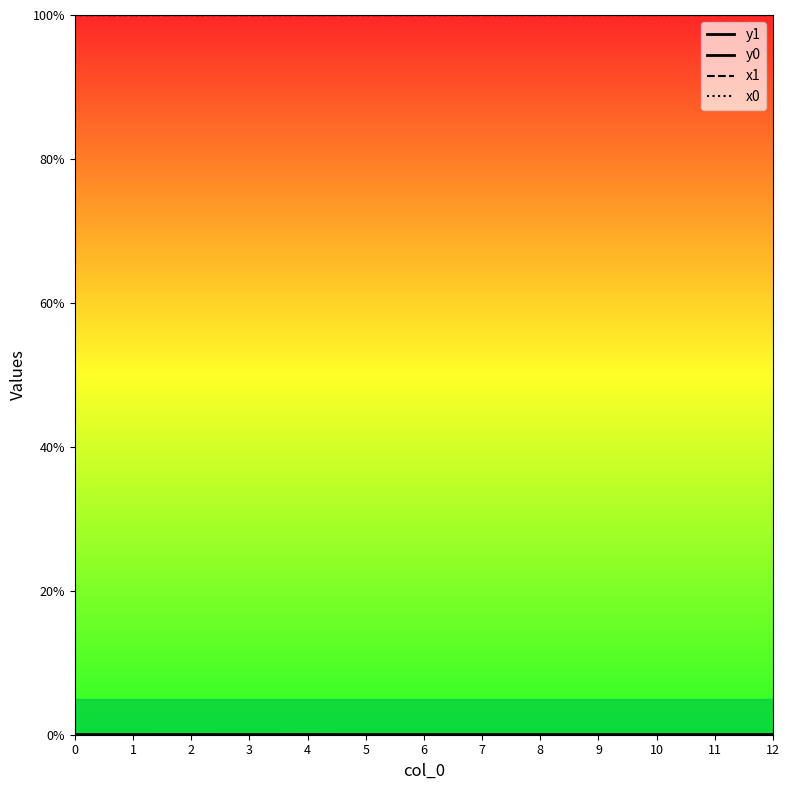

How many distinct data groups are displayed?

4